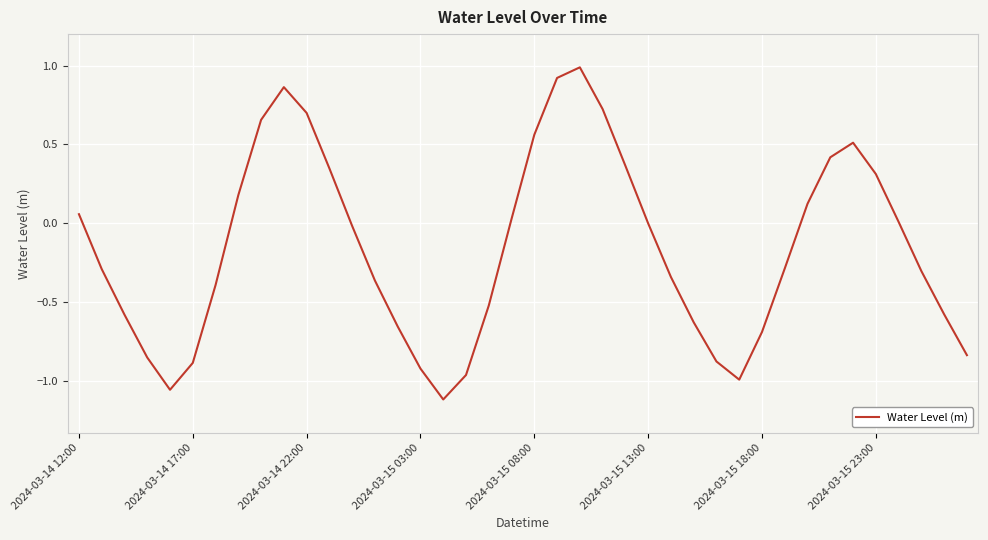

Where does the data first go above 0?

2024-03-14 12:00